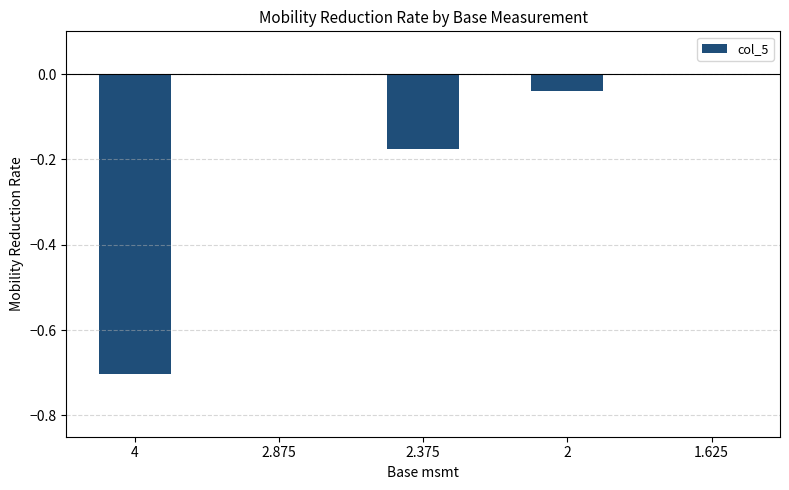

What is the sum of the values at 2.875 and 4?

-0.7